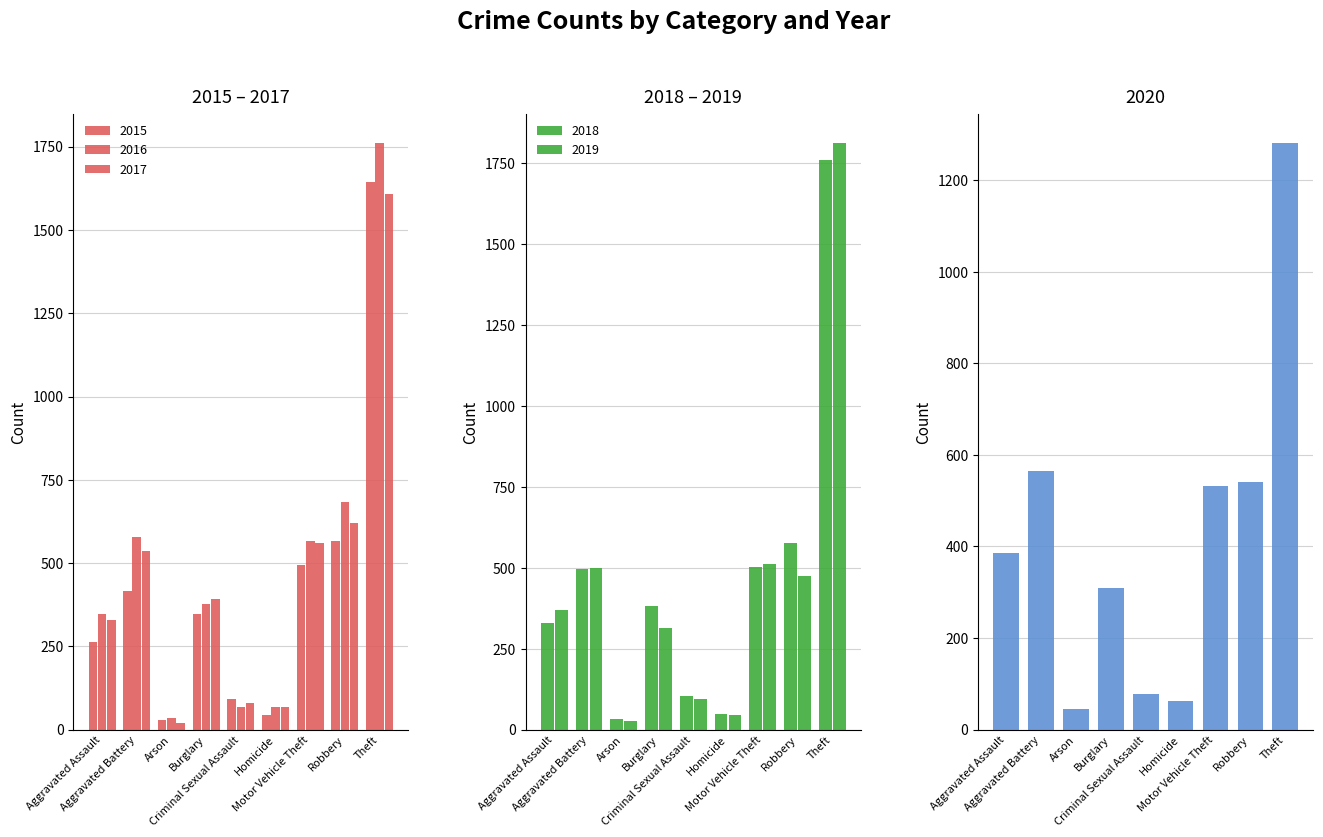

At which label does 2019 first exceed 371?

Aggravated Battery